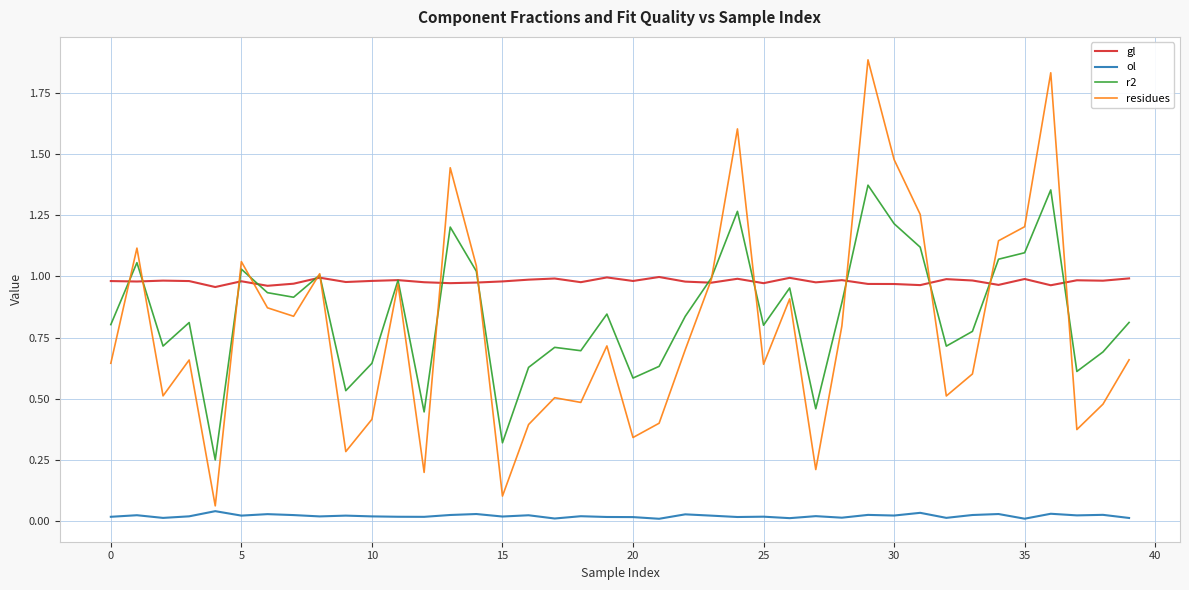

What are all the series names shown in the legend?

gl, ol, r2, residues